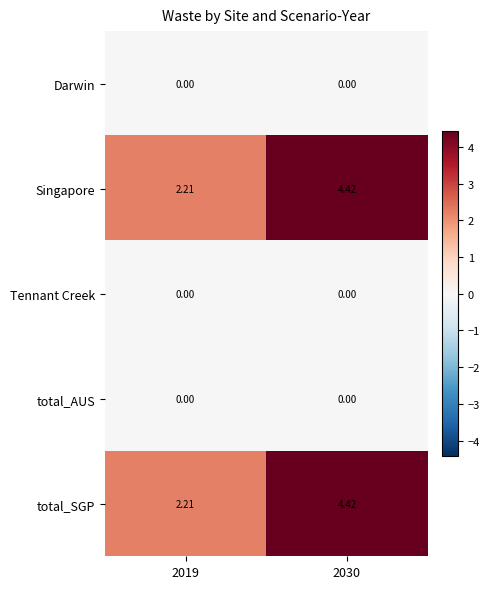

At how many categories does at least one series exceed 3?

1